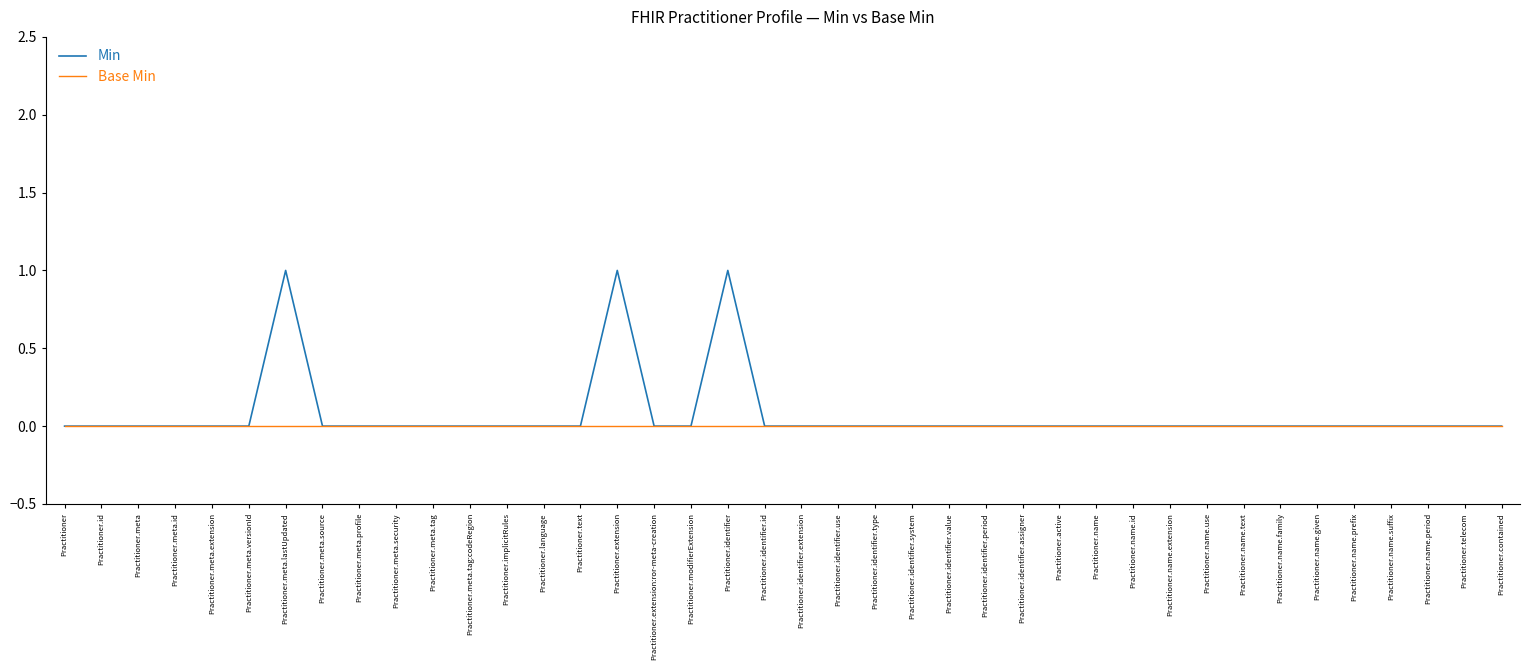

Which series has the widest spread of values?

Min